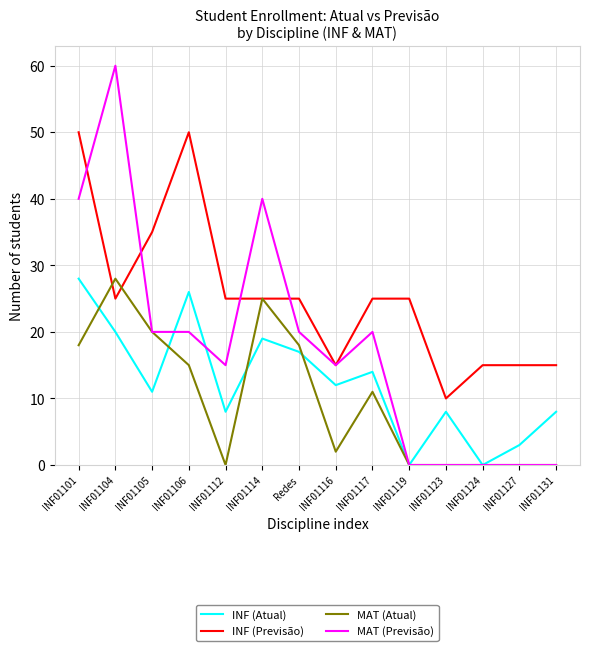

At which category is the sum across all series the highest?

INF01101